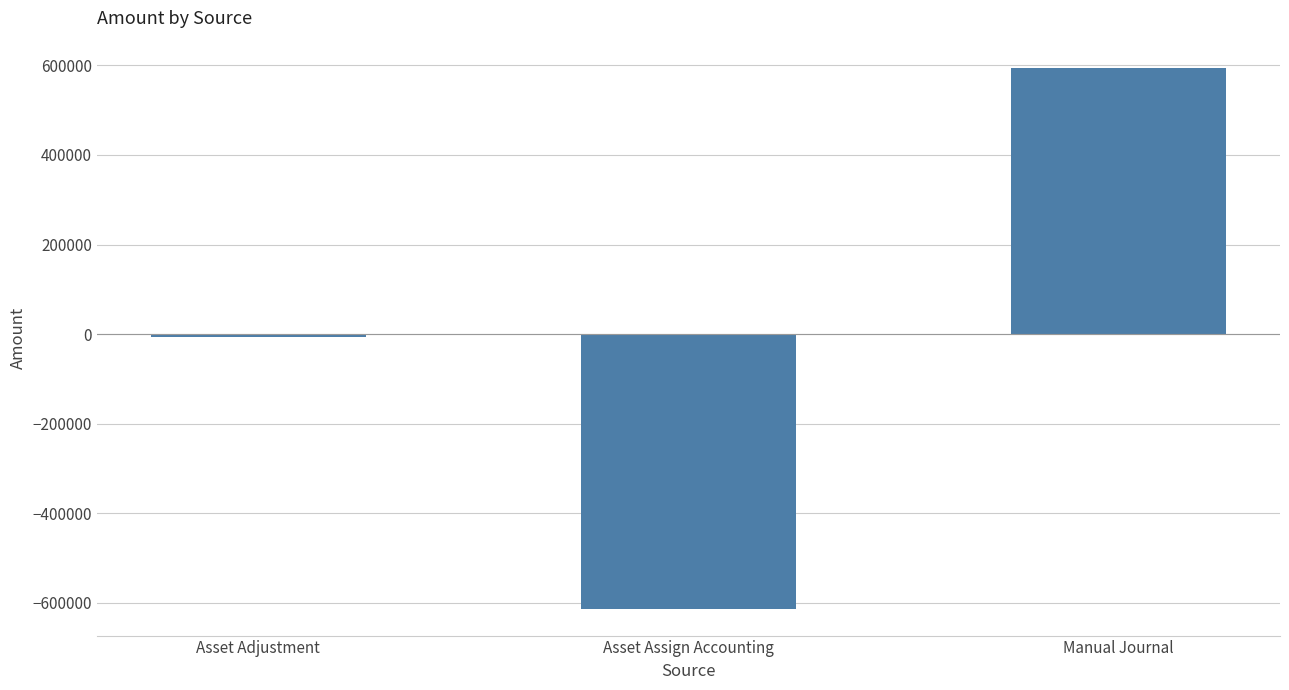

What is the sum of the values at Asset Adjustment and Manual Journal?

587872.2